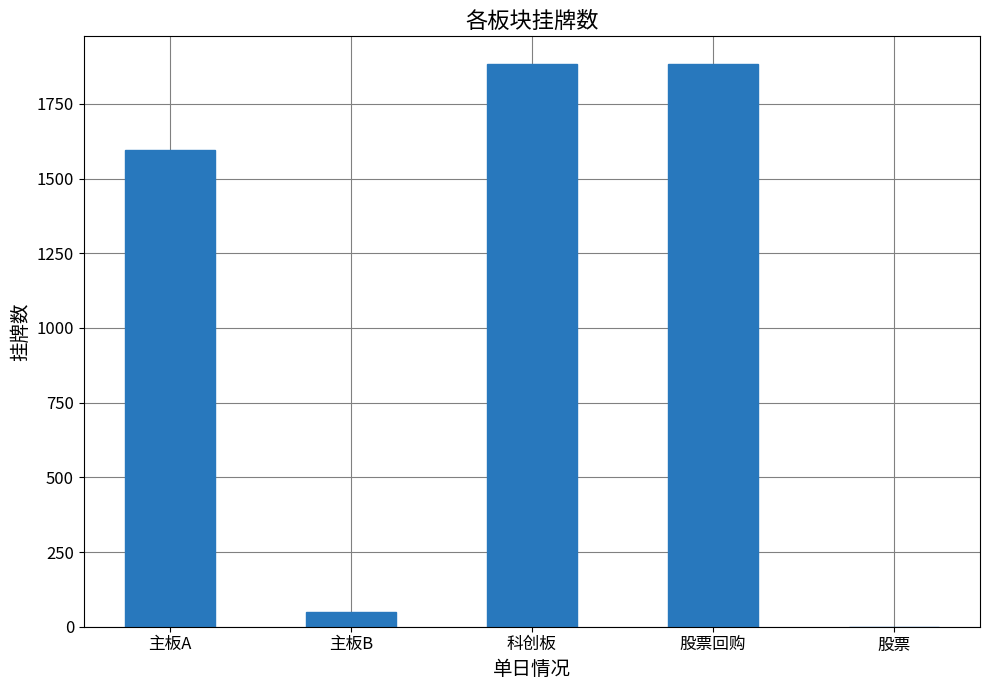

What is the sum of all values?

5408